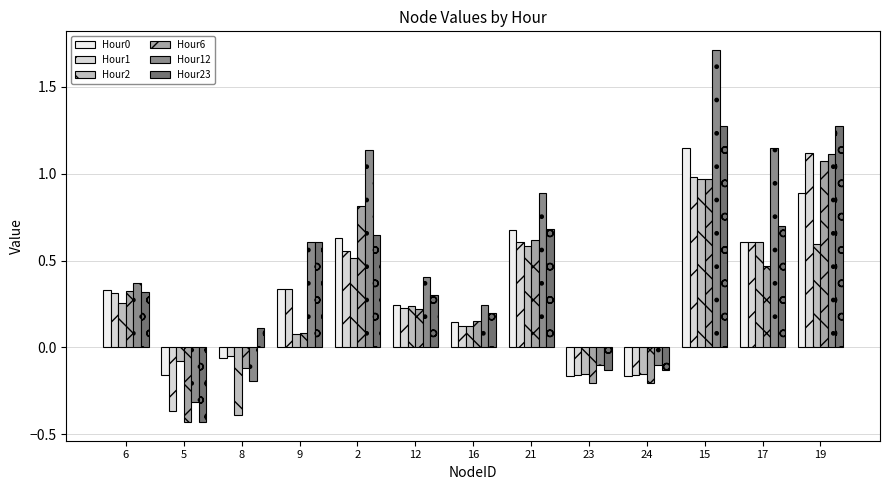

How many values in the Hour12 series are below 0?

4